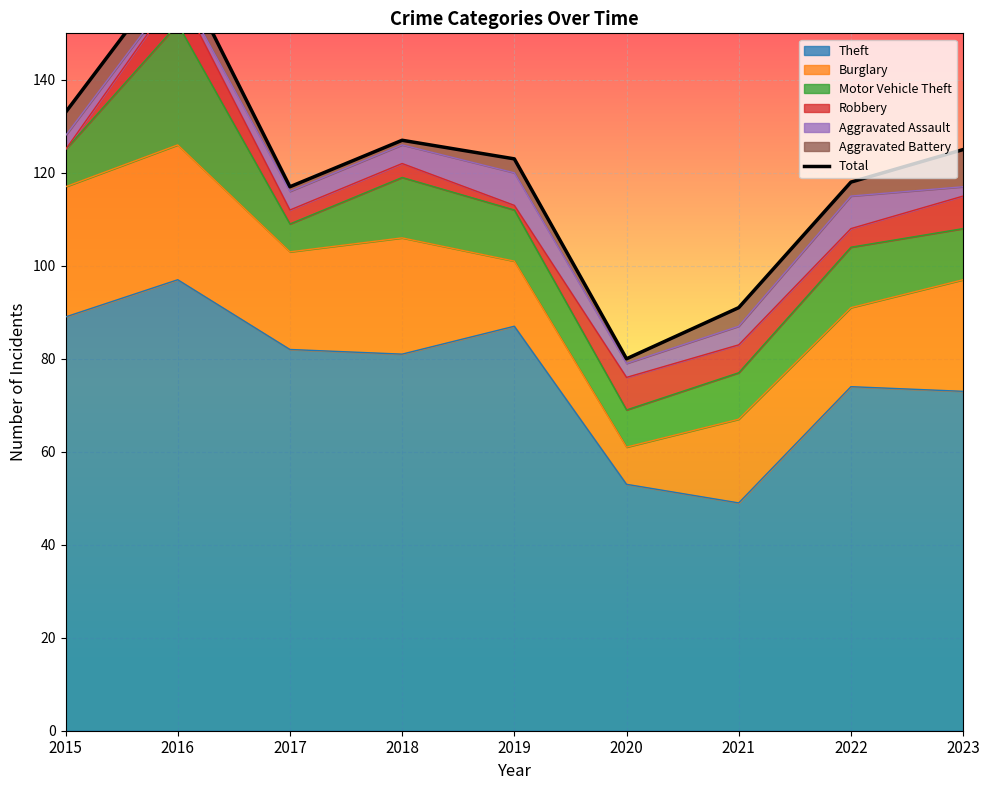

Is it true that the value at 2020 is 80?

True